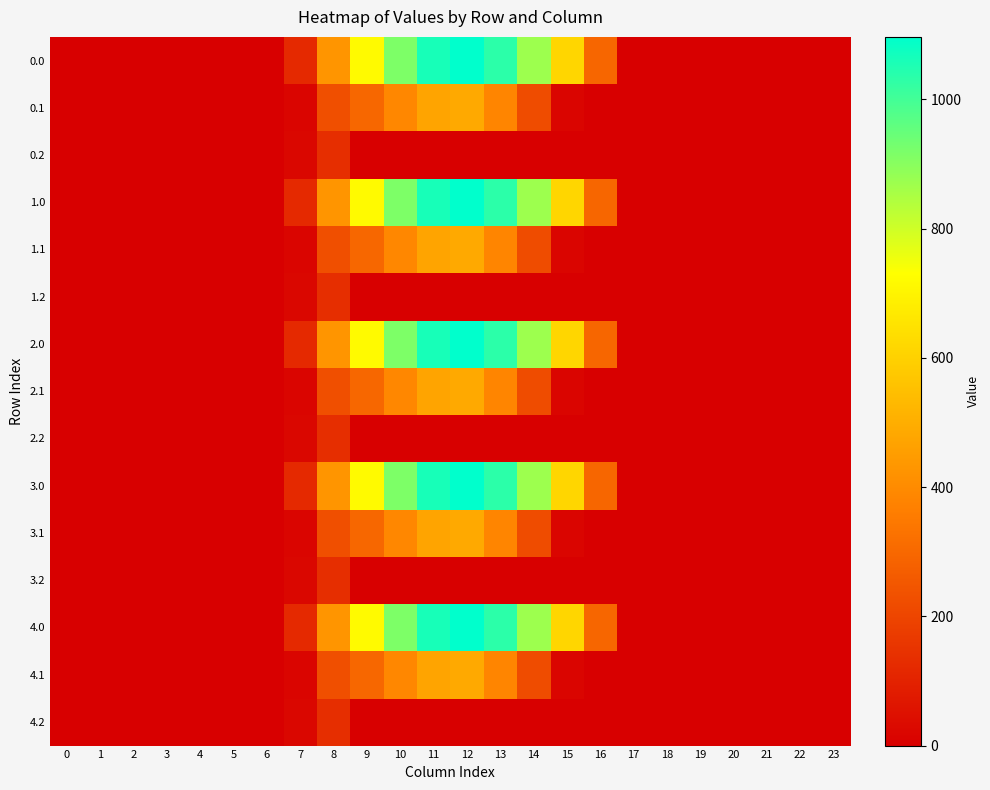

What is the greatest value displayed?

1096.7